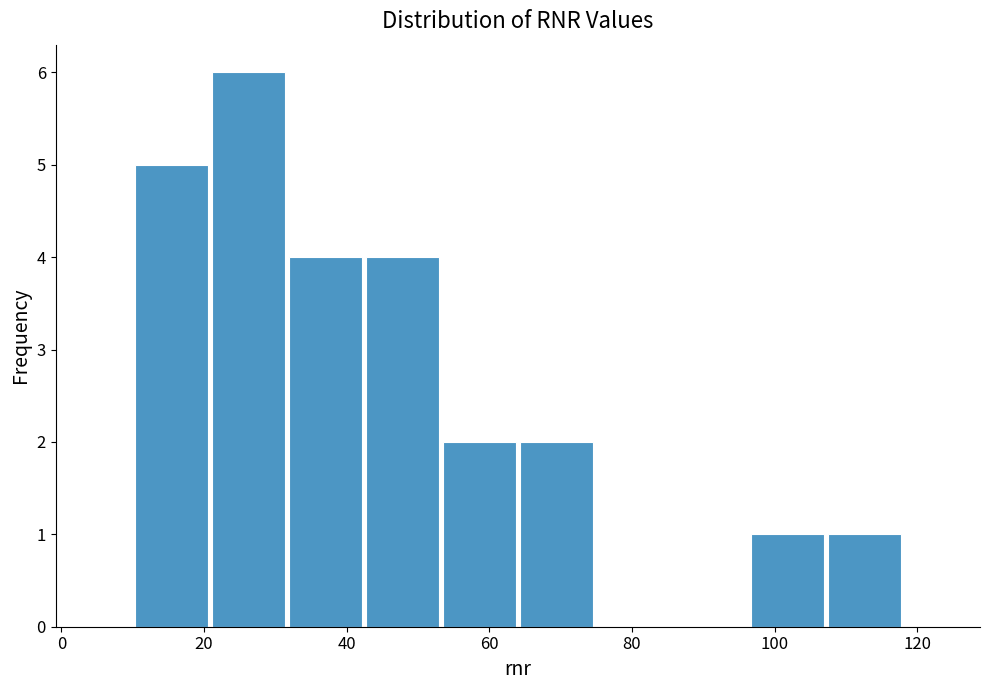

What is the height of the bar covering 10.0 to 20.8 on the x-axis? Neither the bar edges nor the heights are printed on the chart, so give them approximately, as read against the axes.

5